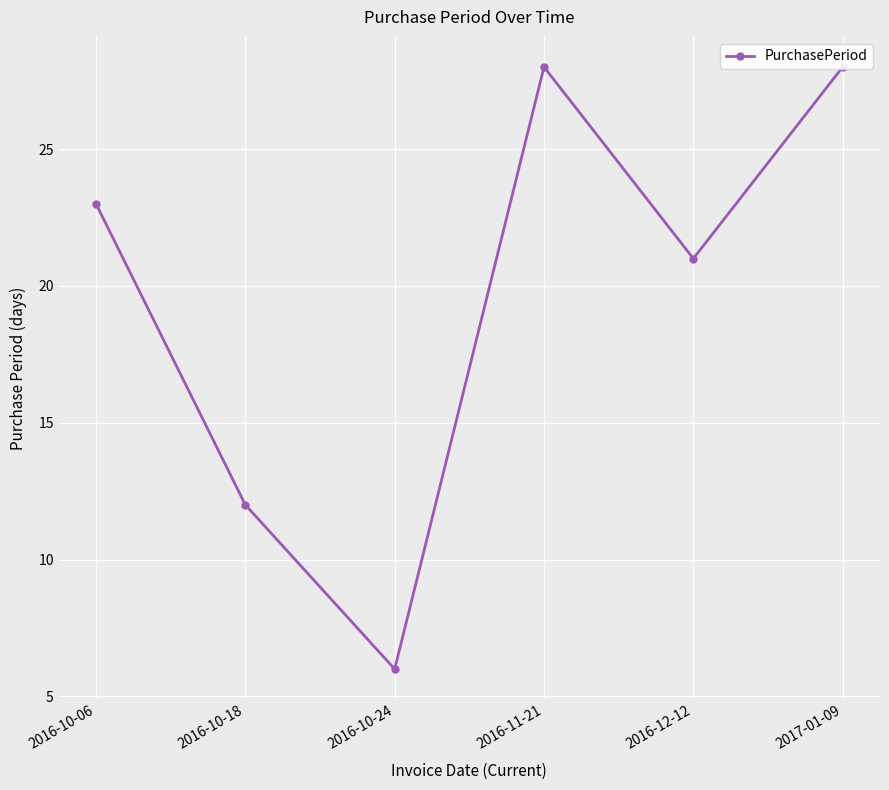

What is the ratio of the value at 2016-10-18 to the value at 2016-10-24?

2.0